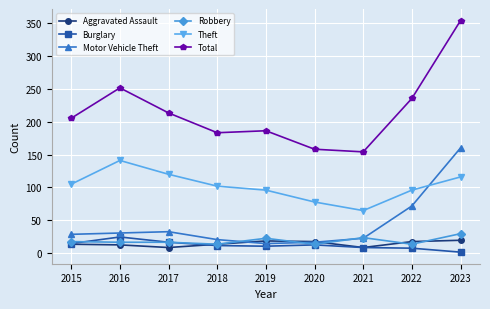

What is the highest value of the Aggravated Assault series?

20